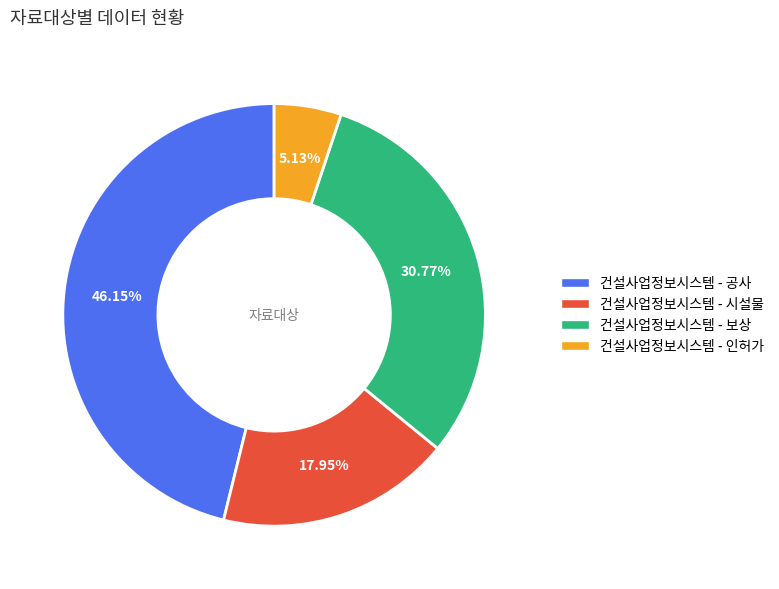

What is the total percentage of 건설사업정보시스템 - 공사 and 건설사업정보시스템 - 시설물?

64.1%